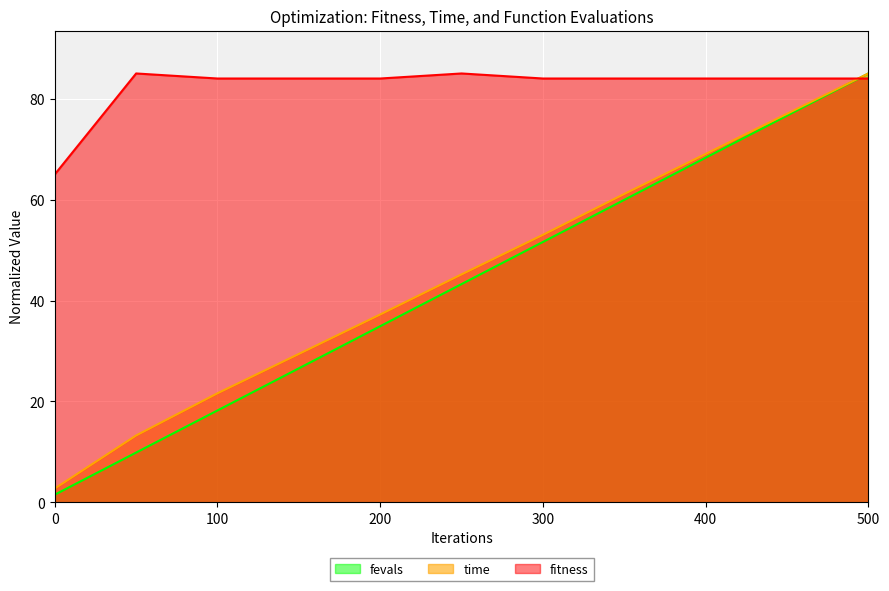

Does the chart display data point markers on the line(s)?

No